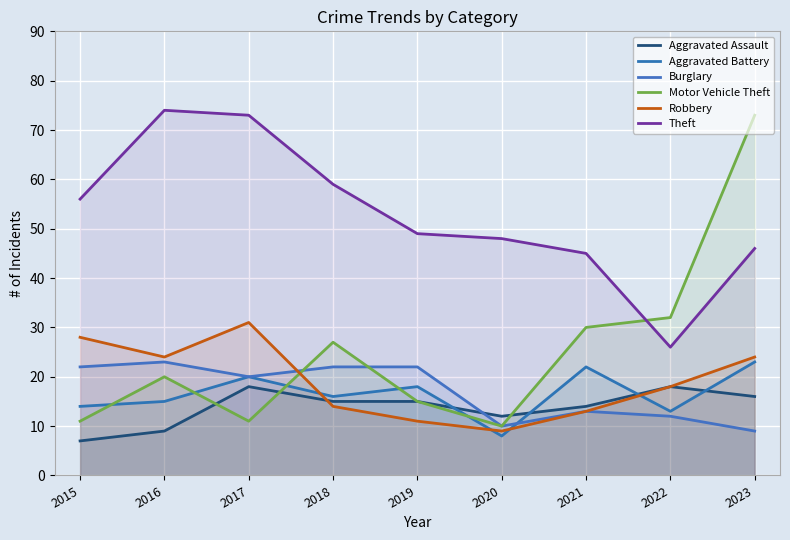

At which label does Motor Vehicle Theft first exceed 20?

2018